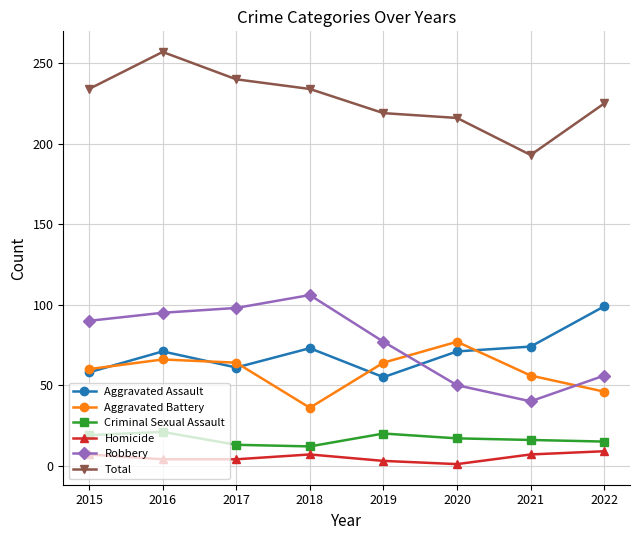

What is the spread (max minus min) of values at 2017?

236